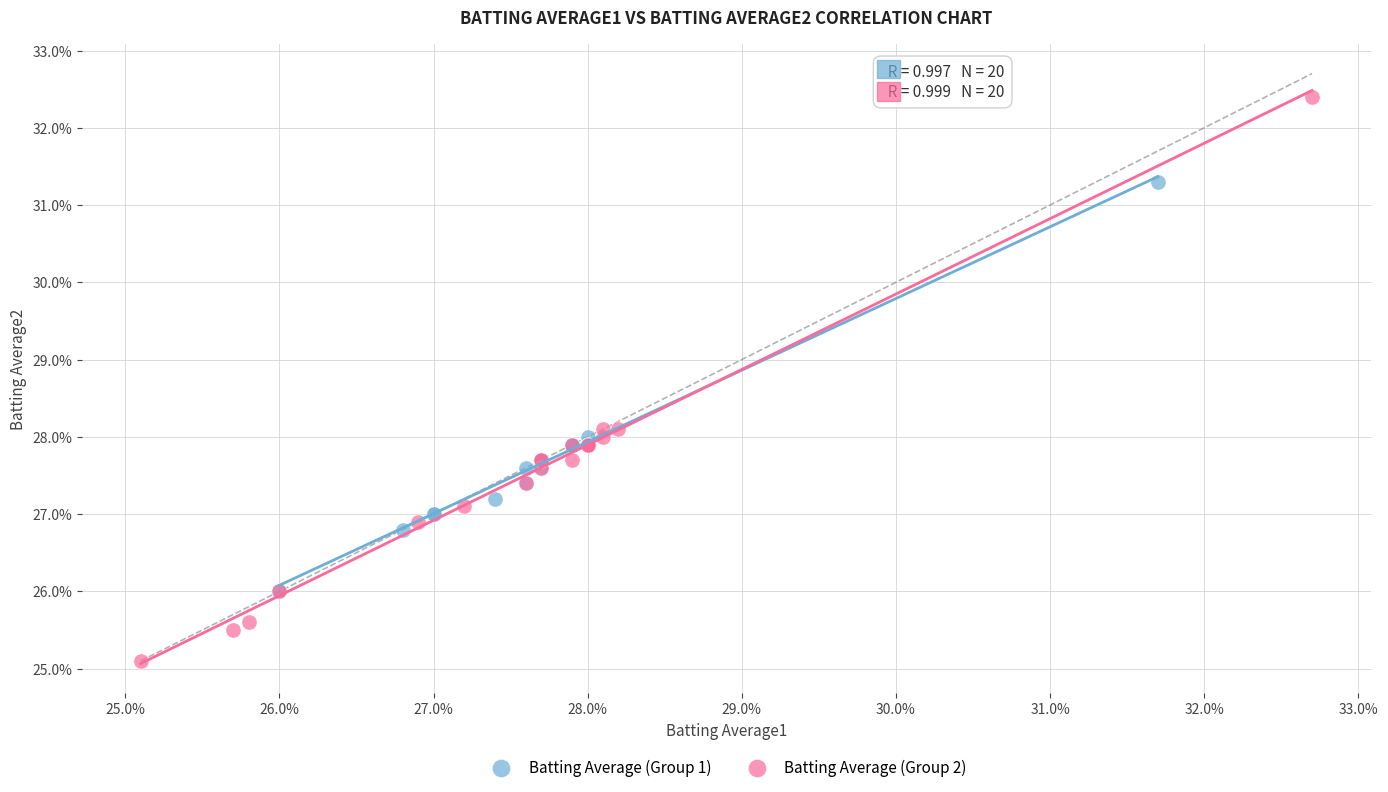

What are all the series names shown in the legend?

Batting Average (Group 1), Batting Average (Group 2)